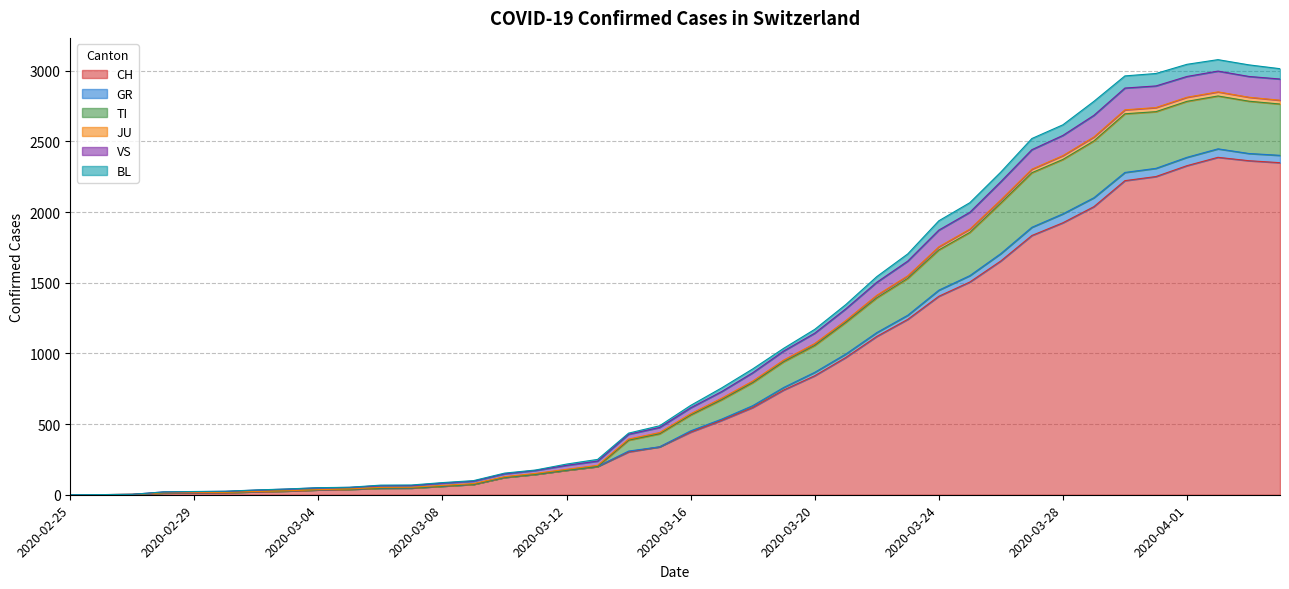

What is the label of the 8th point from the right?

2020-03-28